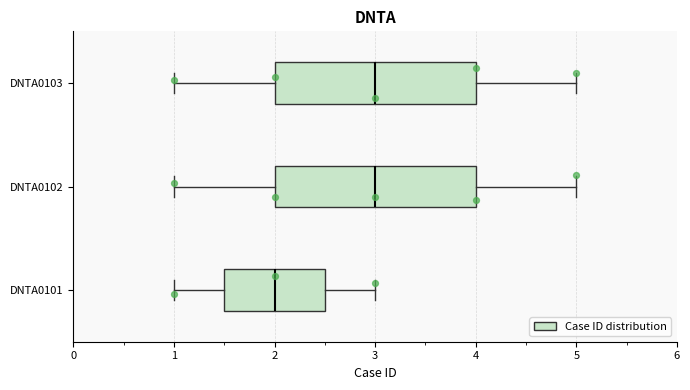

Reading bottom to top, read every box against the x-axis: the position of its median line, the range the box covers, and the ends of its whiskers. The values are not printed on the chart, so give them approximately, as read against the axis.

DNTA0101: median 2.0, box 1.5 to 2.5, whiskers 1.0 to 3.0
DNTA0102: median 3.0, box 2.0 to 4.0, whiskers 1.0 to 5.0
DNTA0103: median 3.0, box 2.0 to 4.0, whiskers 1.0 to 5.0